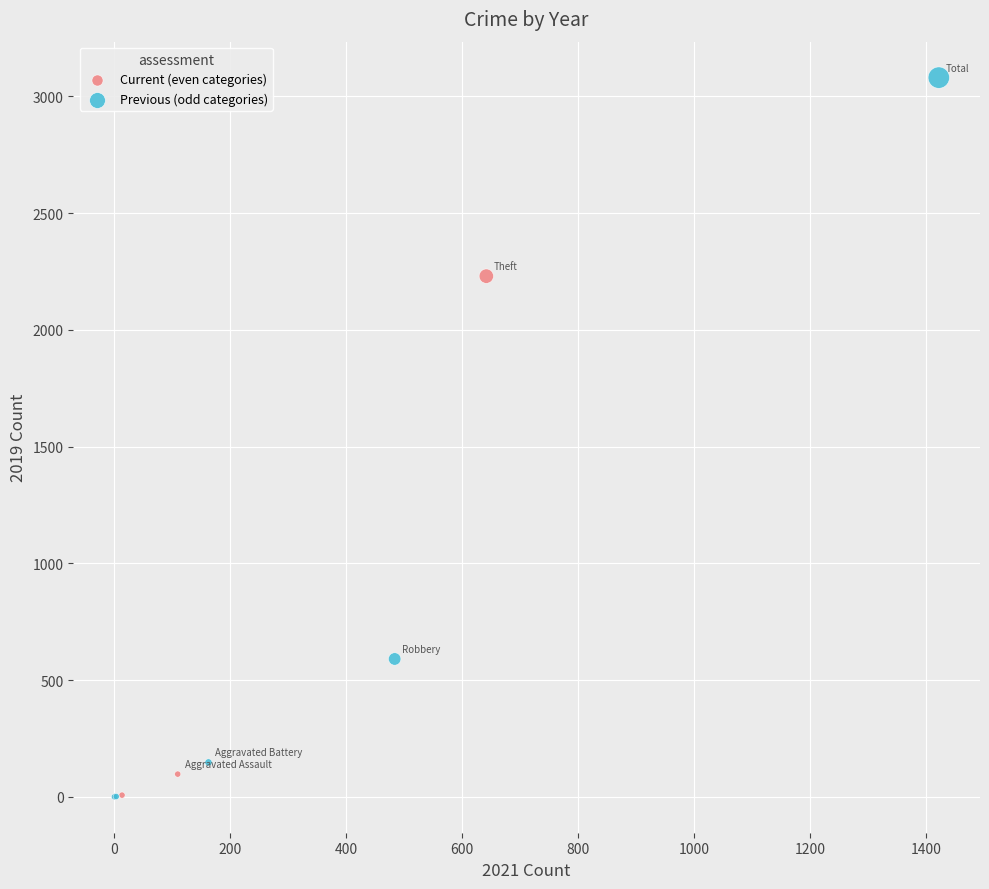

Which series has the widest spread of Y values?

Previous (odd categories)